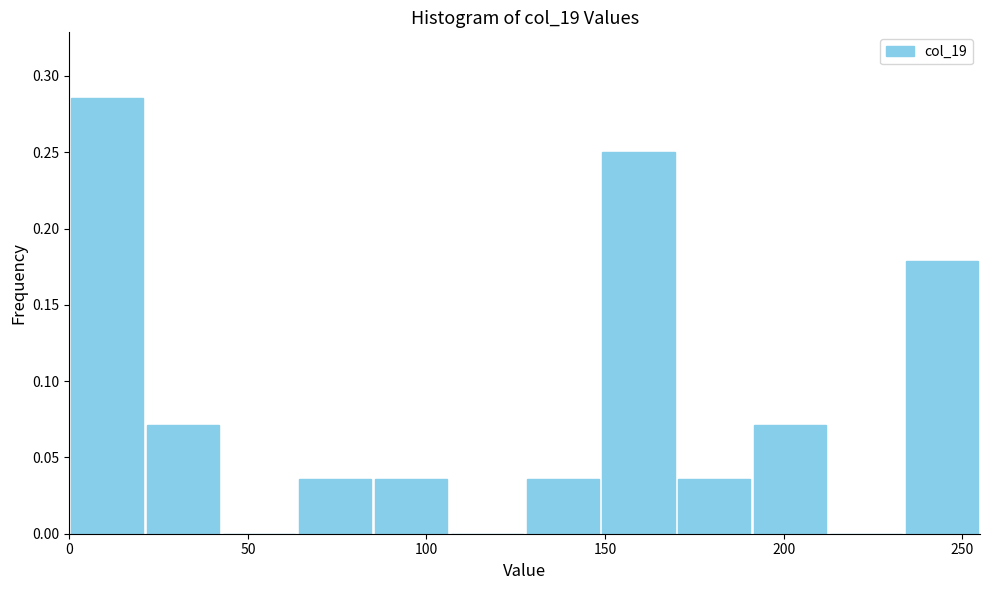

Which range on the x-axis has the tallest bar?

0 to 20